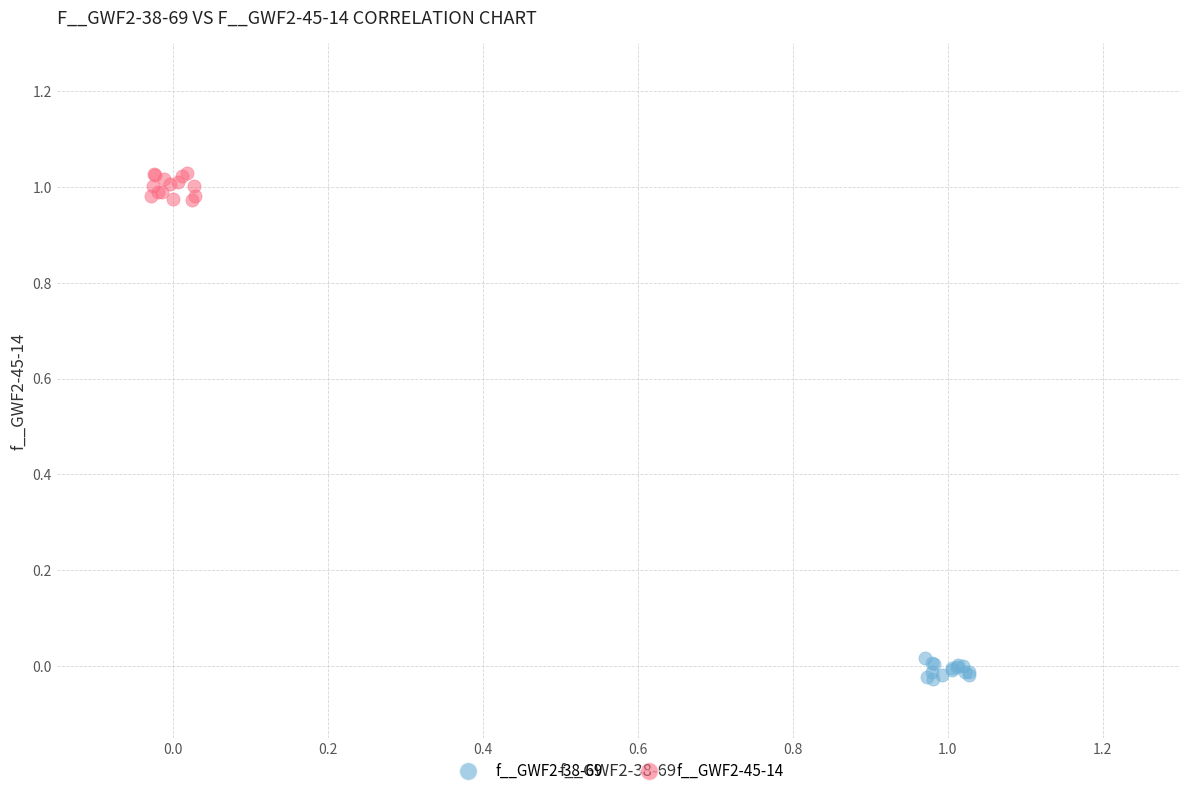

Which series contains the highest Y value?

f__GWF2-45-14